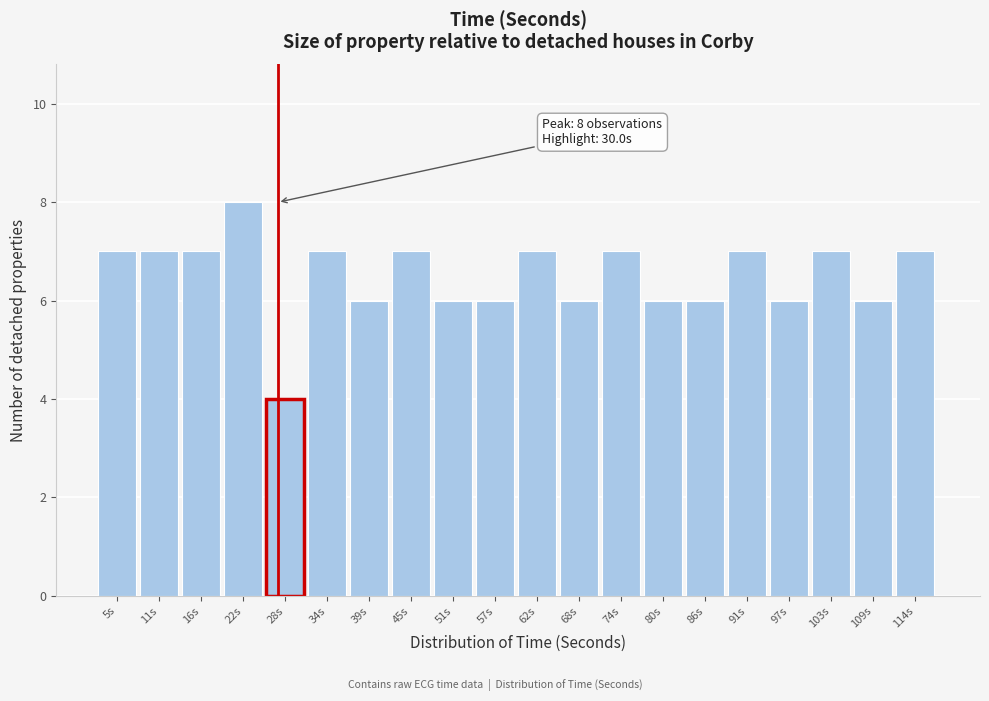

Reading left to right, extract all data points from this chart.

7	7	7	8	4	7	6	7	6	6	7	6	7	6	6	7	6	7	6	7